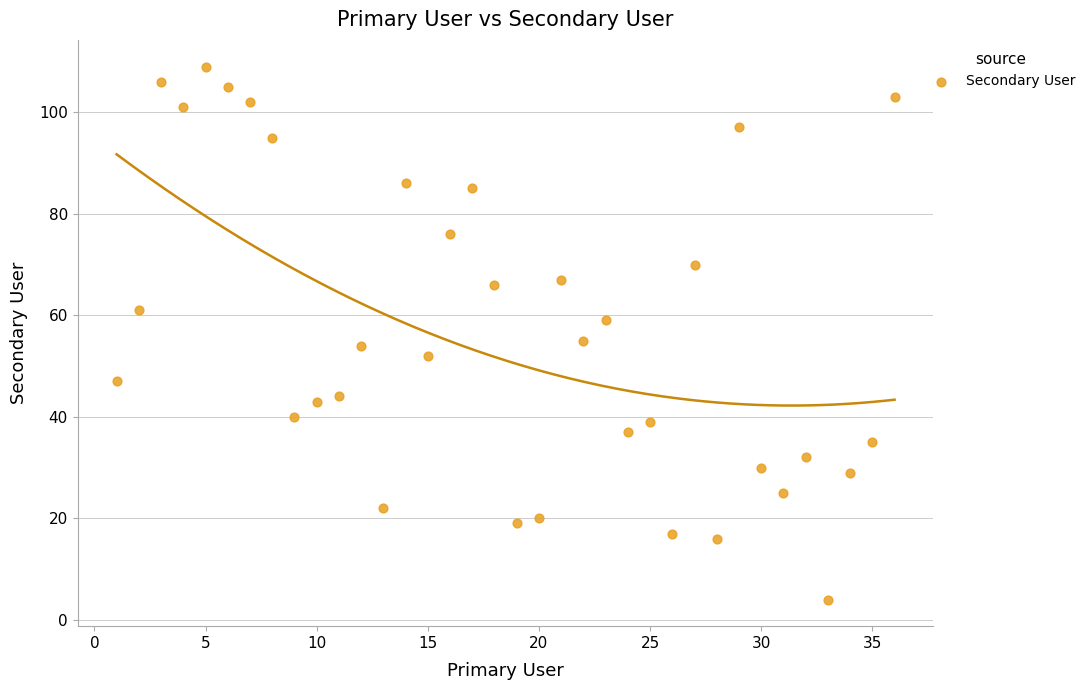

What is the range of X values (max minus min)?

35